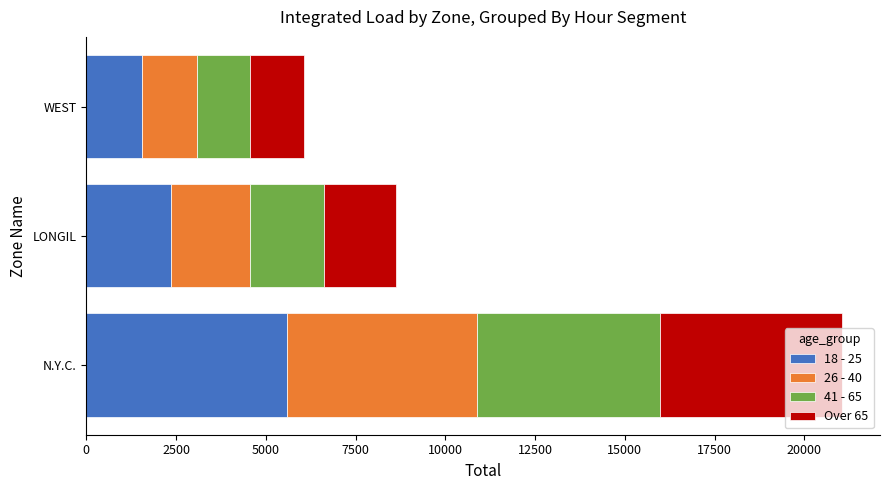

At which category is the sum across all series the highest?

N.Y.C.